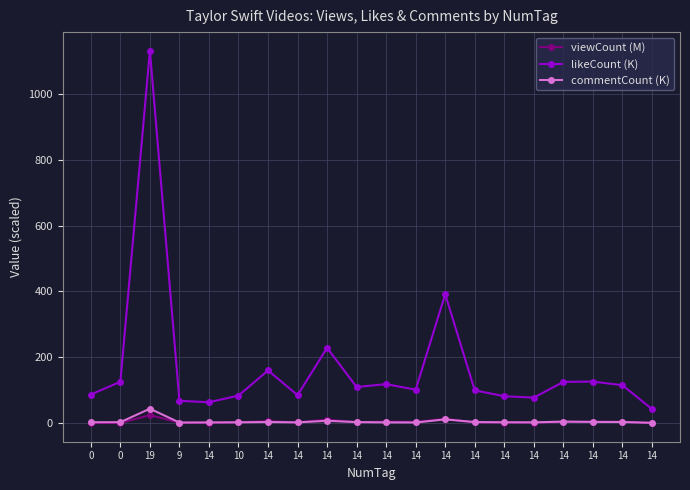

At 0, list the series in order from smallest to largest.

viewCount (M), commentCount (K), likeCount (K)